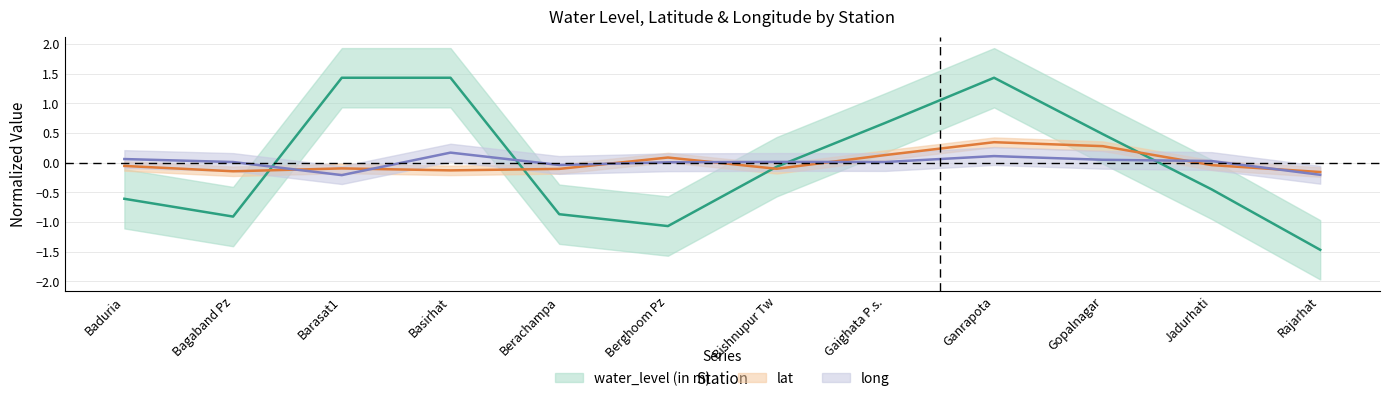

Where do lat and water_level (in m) first cross each other?

Bagaband Pz and Barasat1